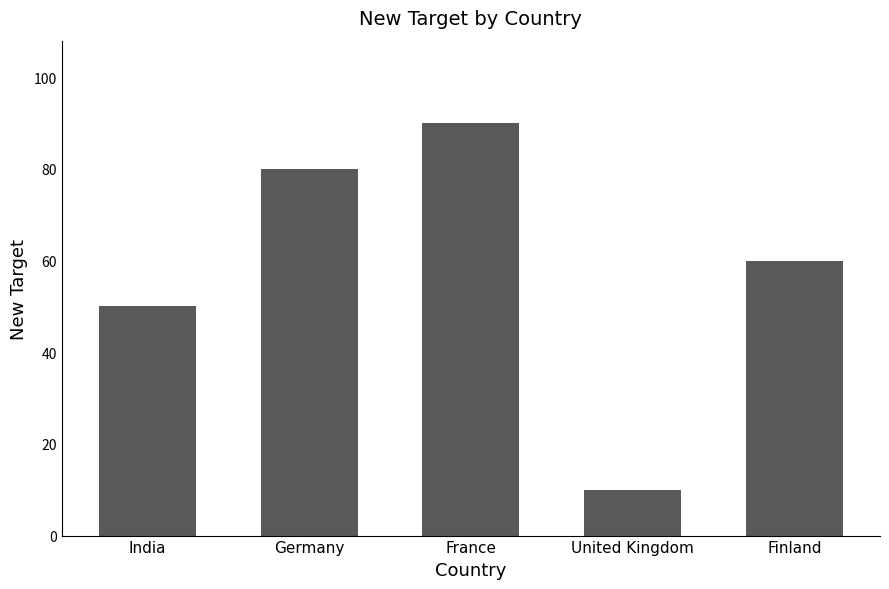

Reading right to left, extract all data points from this chart.

60	10	90	80	50